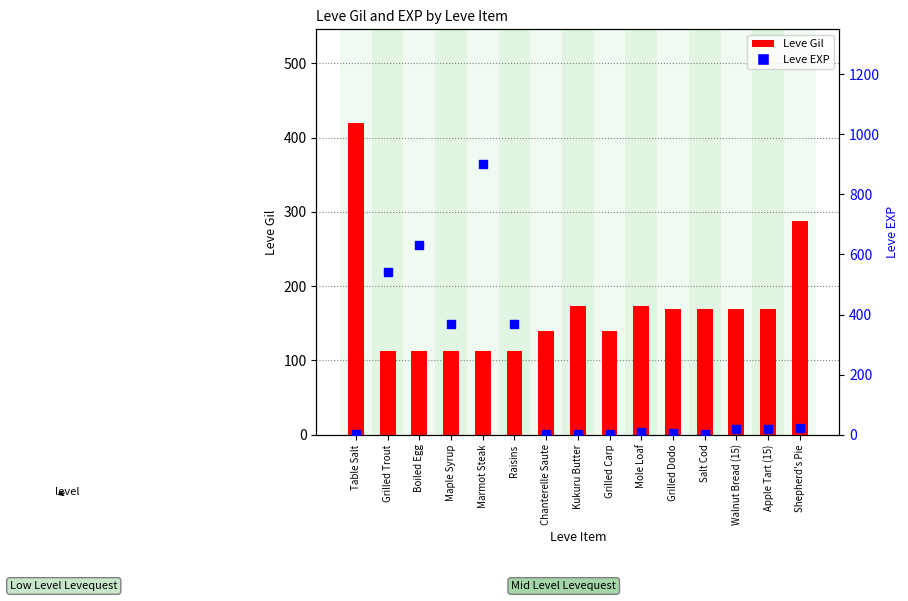

Which series has the largest total across all categories?

Leve EXP